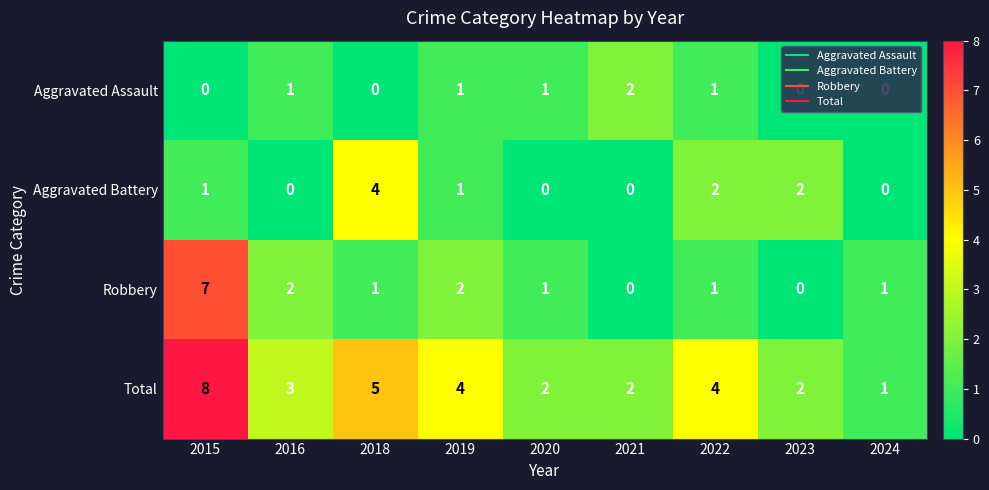

List the series in order of their overall mean, highest first.

Total, Robbery, Aggravated Battery, Aggravated Assault